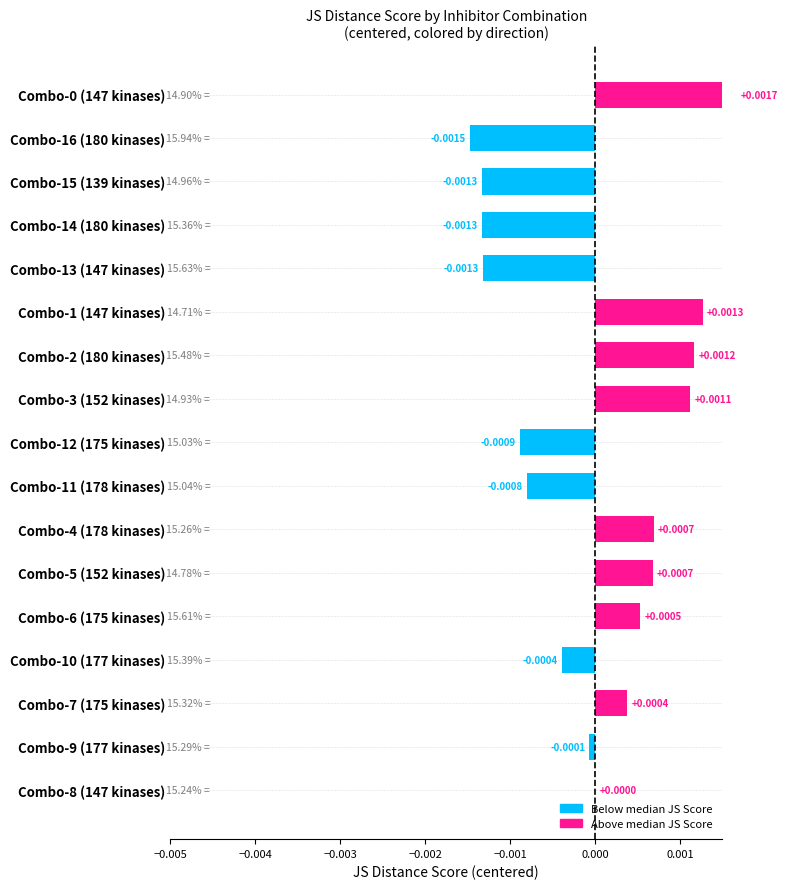

Are the bars horizontal?

Yes